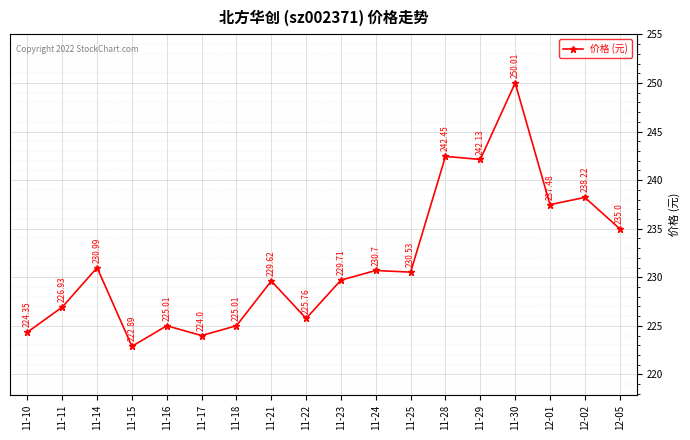

What is the difference between the maximum and minimum values?

27.1